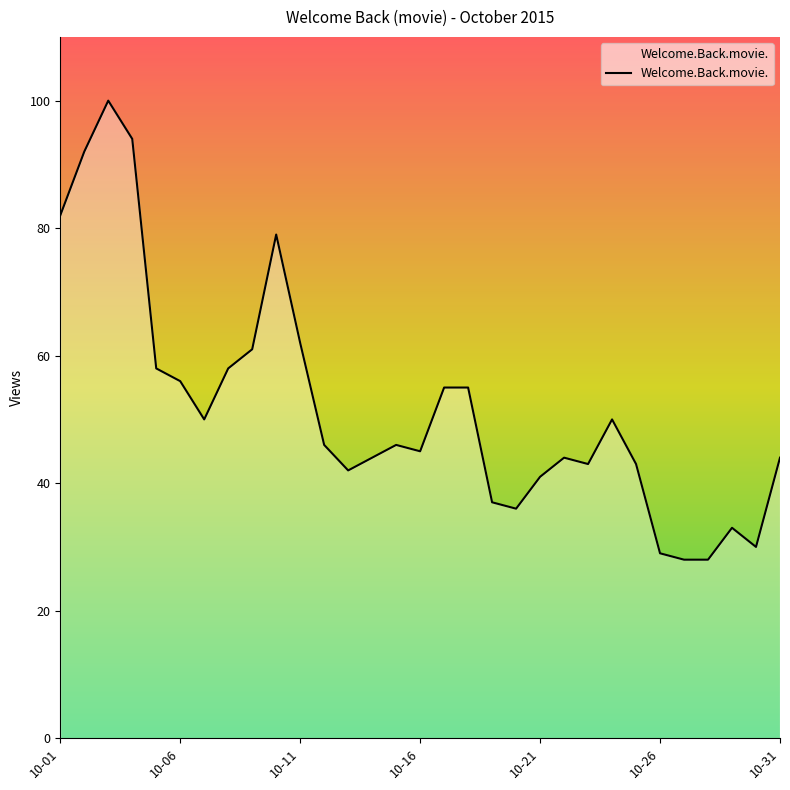

What is the smallest value displayed?

28